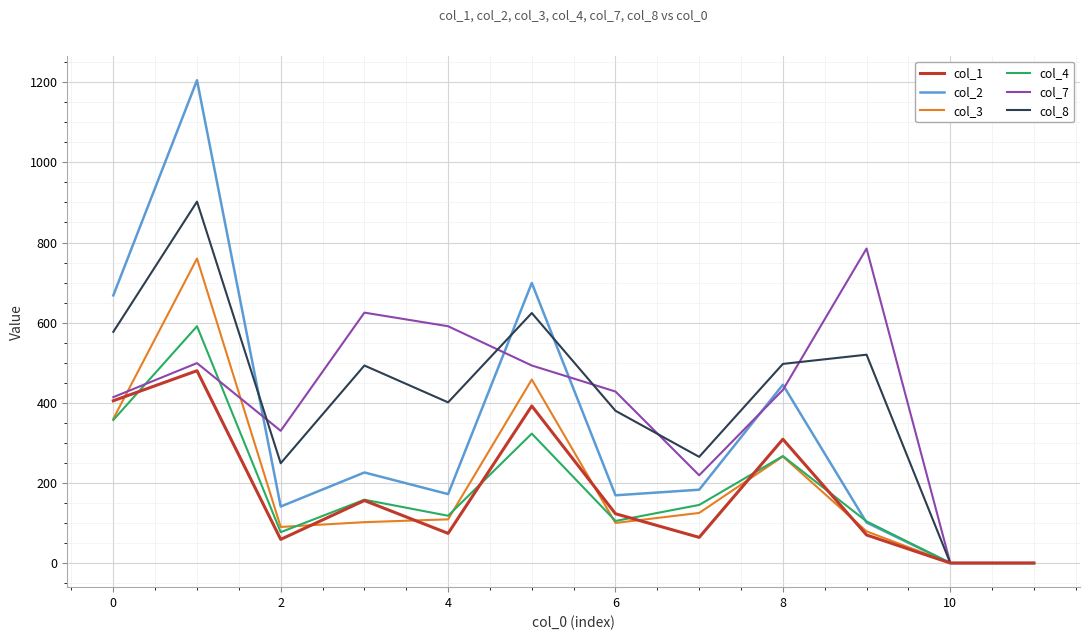

What is the maximum value shown in the chart?

1205